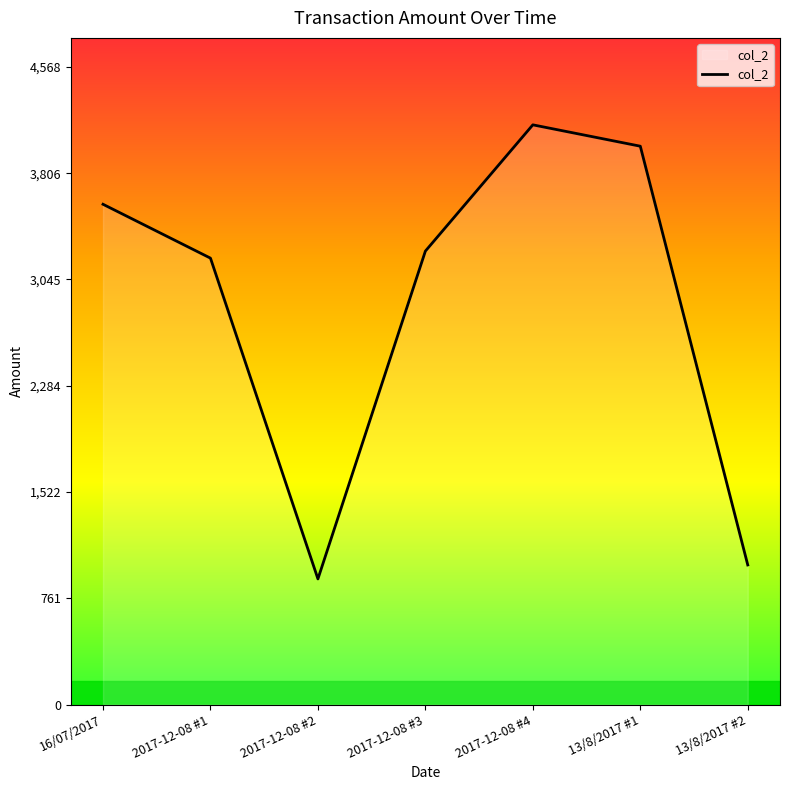

At which category does the chart reach its minimum across all series?

2017-12-08 #2